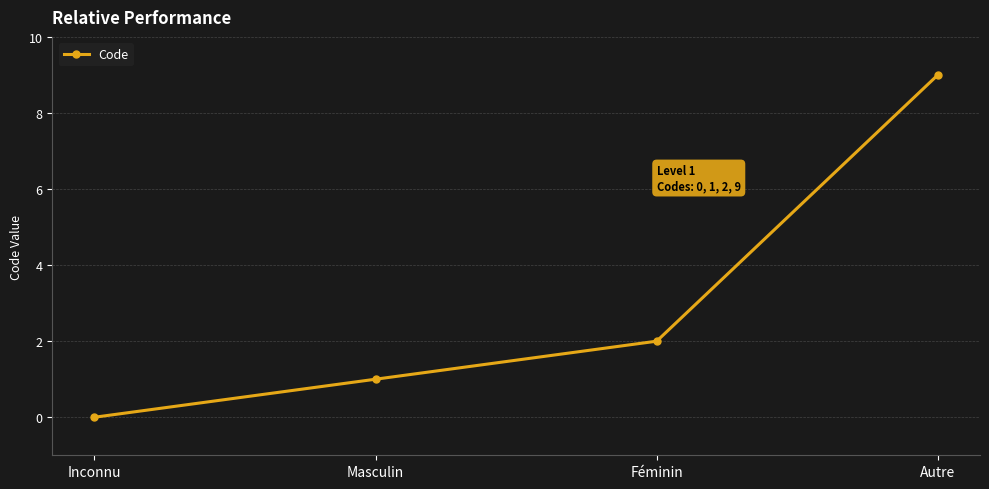

How many values are below 2?

2